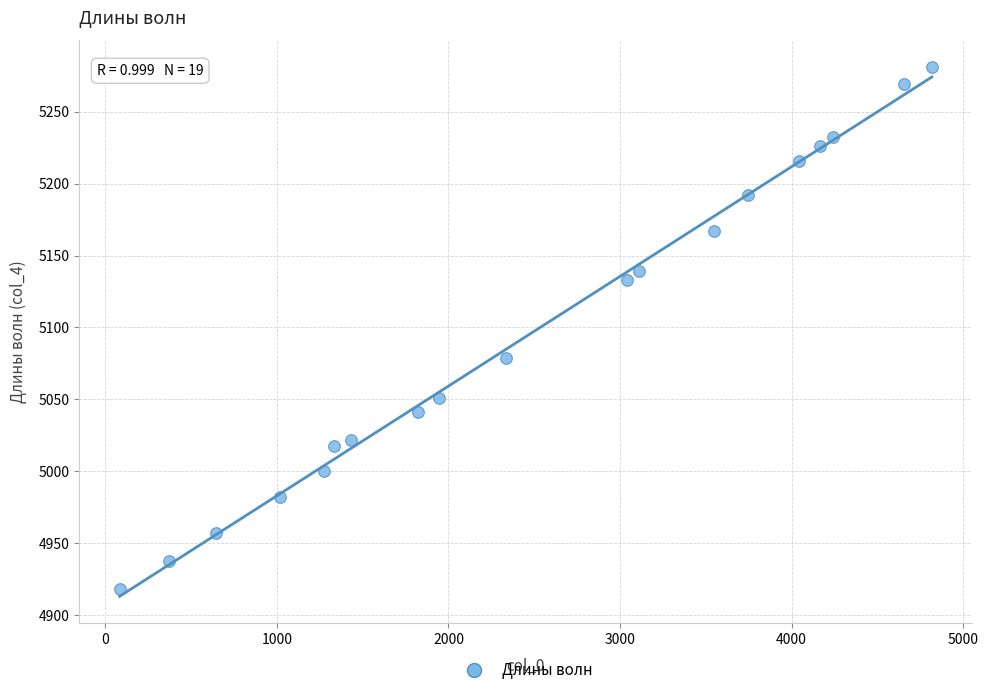

What Y value in the scatter plot is closest to 5099?

5079